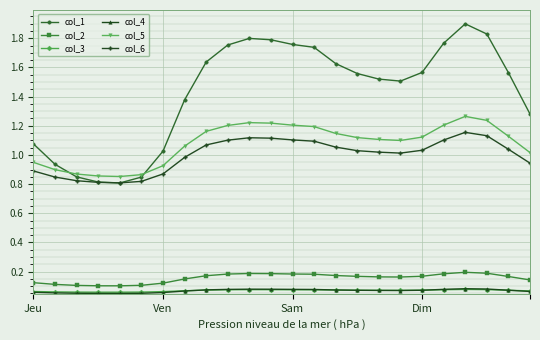

Which series has the largest total across all categories?

col_1